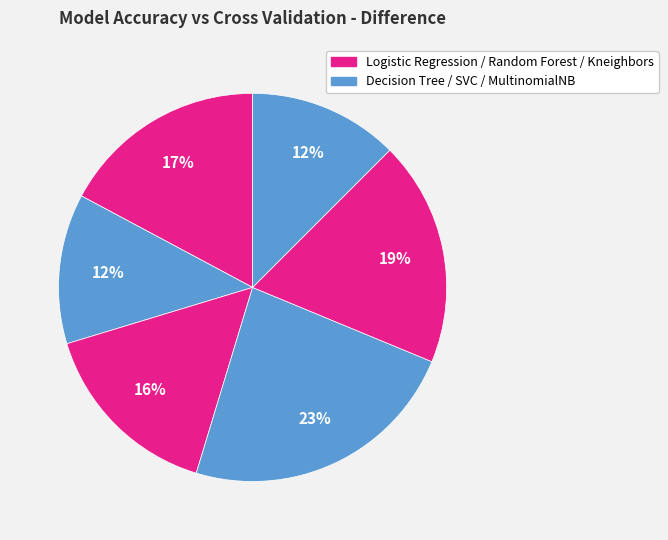

Count the number of slices in the pie.

6